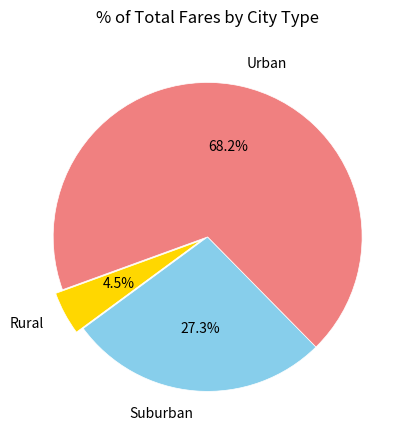

Is Urban the majority of the pie?

Yes